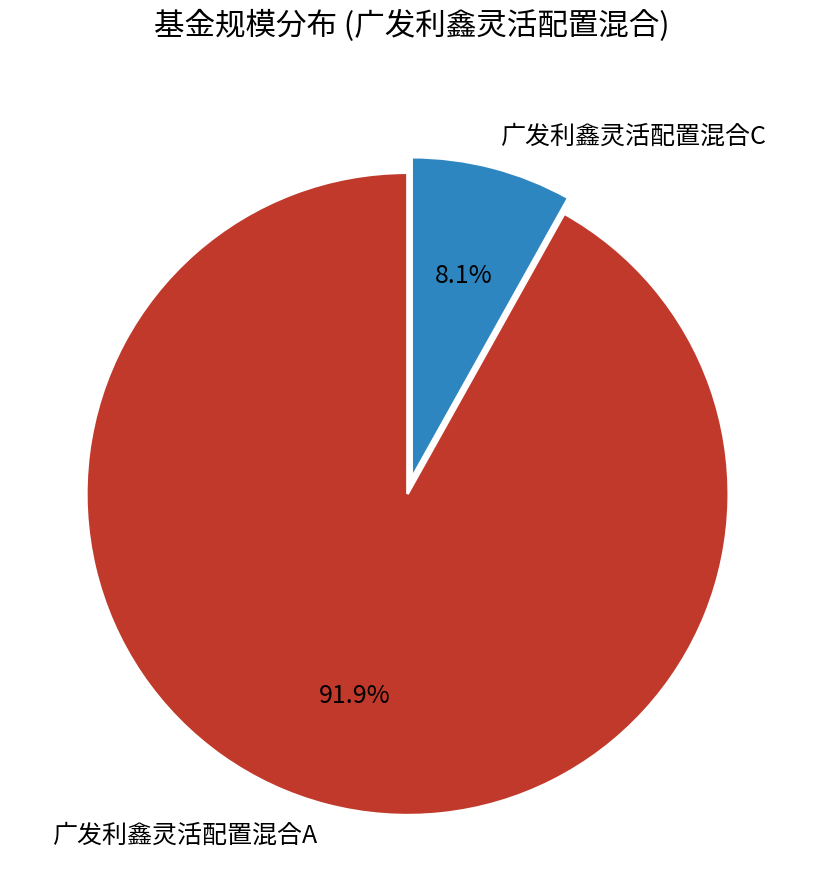

Which slice is the smallest?

广发利鑫灵活配置混合C